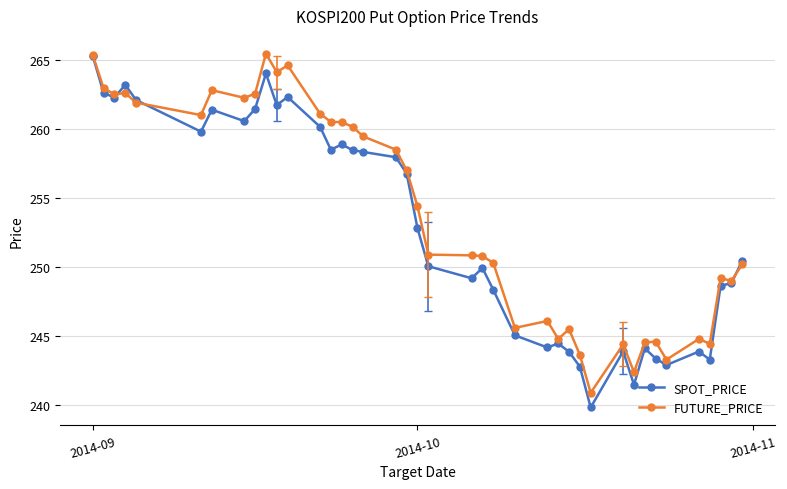

True or false: SPOT_PRICE has more than 2 points higher than both neighbors.

True